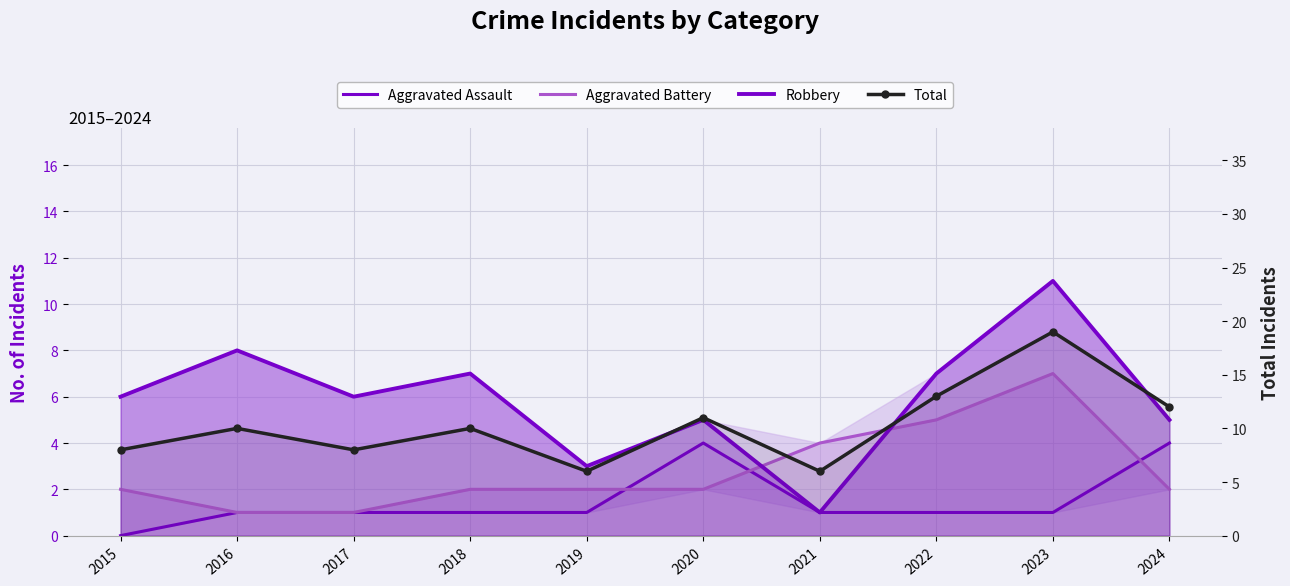

How many times do Robbery and Aggravated Battery cross each other?

2